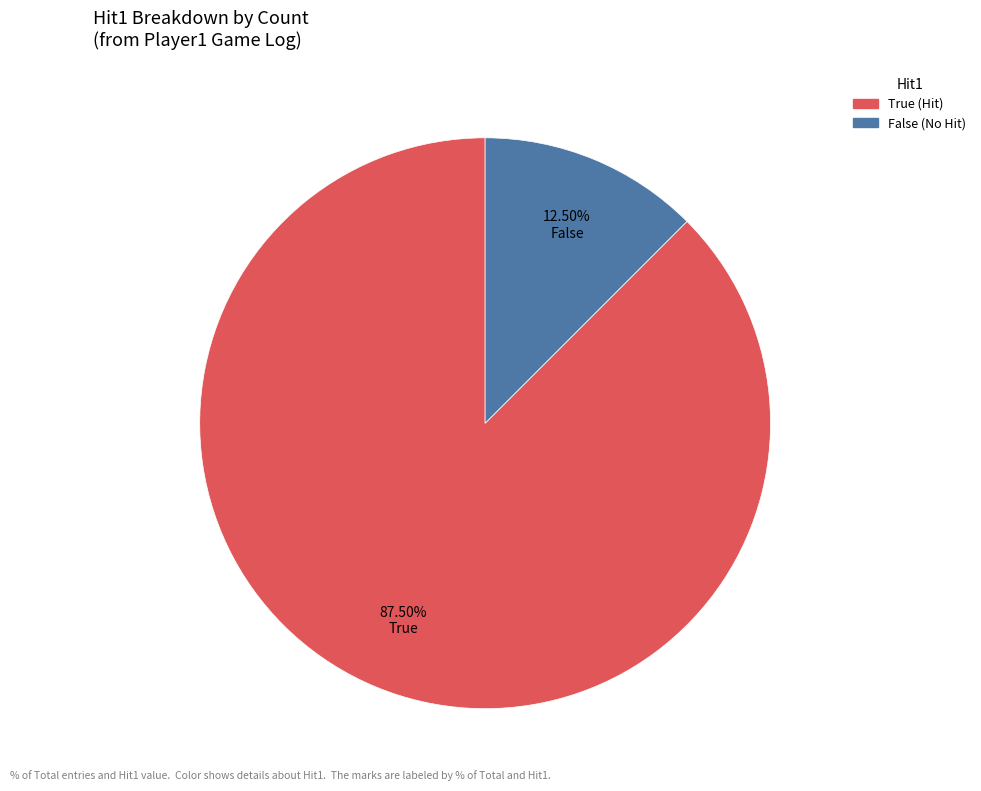

Is there a majority slice in this chart?

Yes